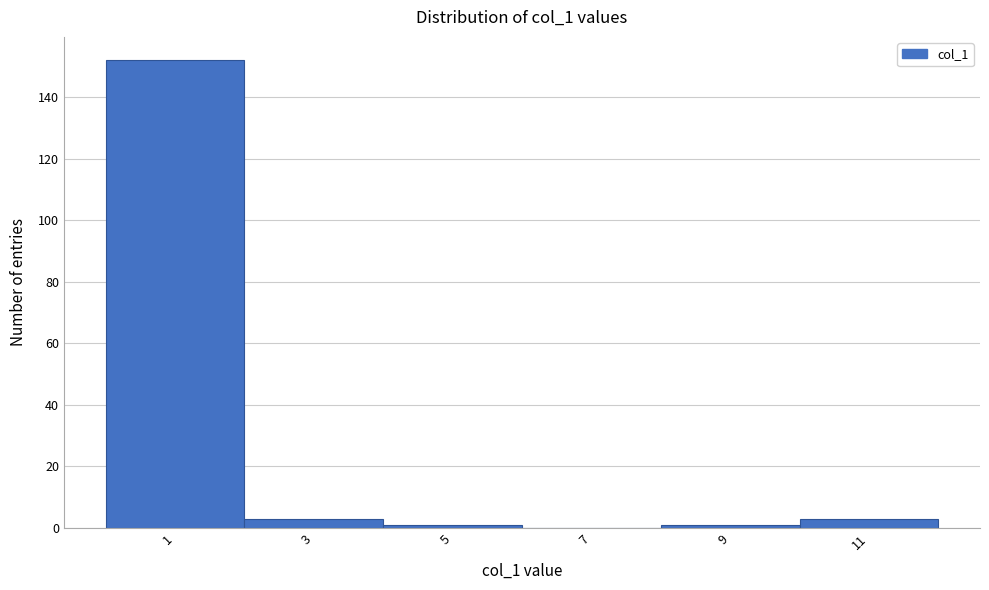

Reading right to left, extract all data points from this chart.

11=3	9=1	7=0	5=1	3=3	1=152